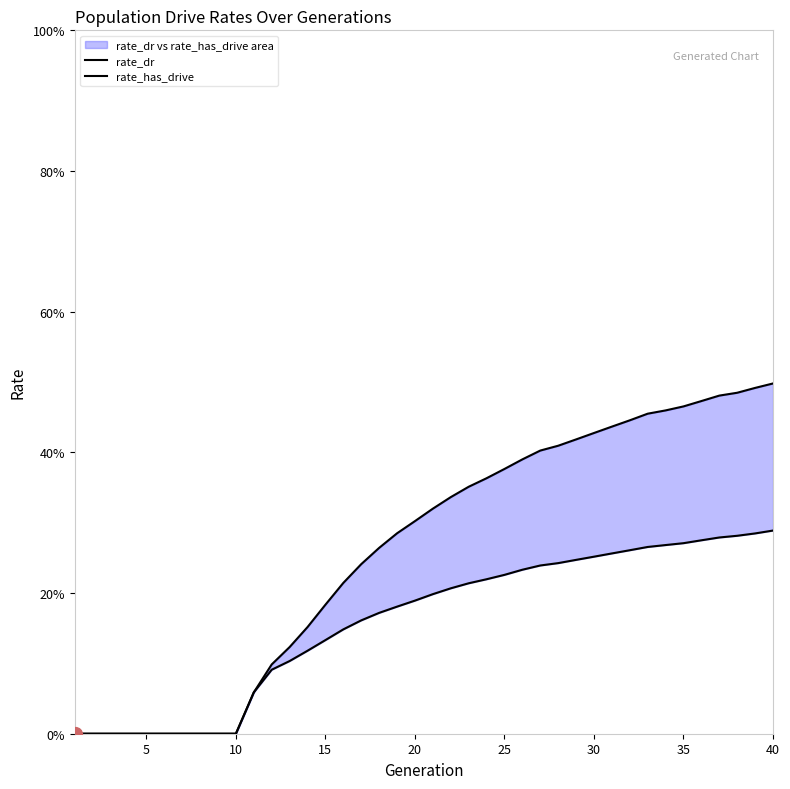

Count the number of categories in the chart.

40